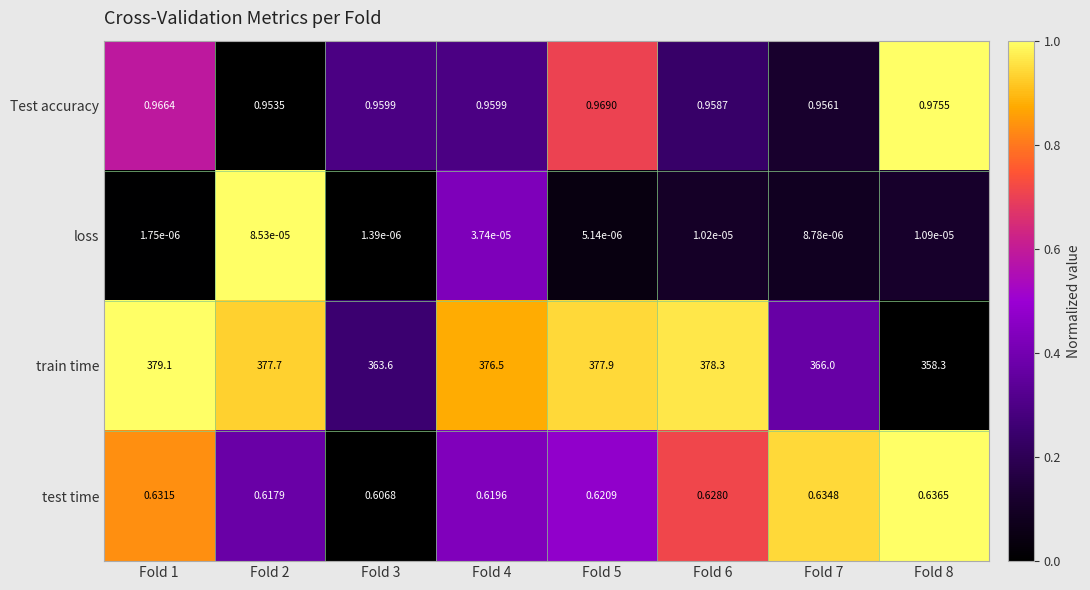

Rank the series by their maximum value, from lowest to highest.

loss, test time, Test accuracy, train time